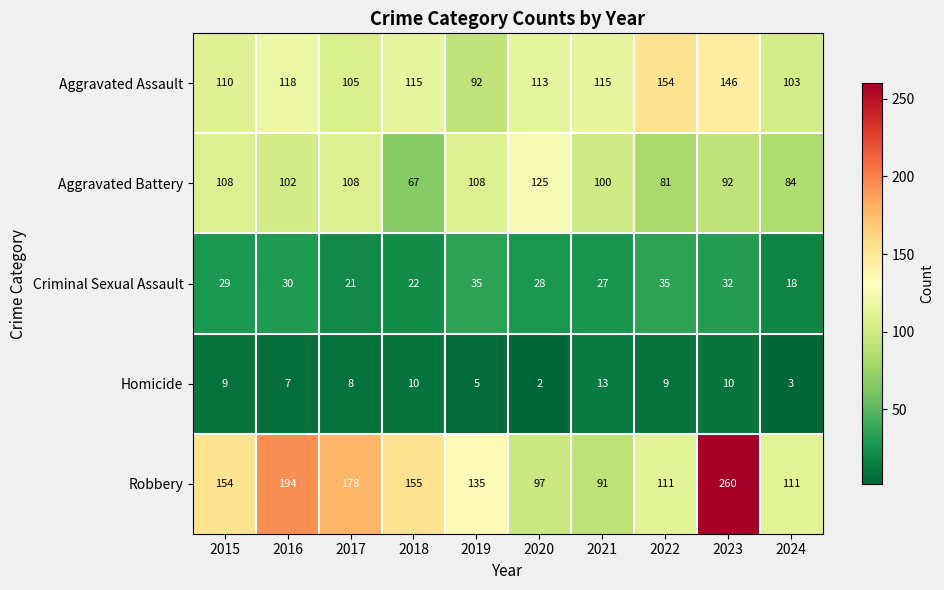

What is the sum of all Criminal Sexual Assault values?

277